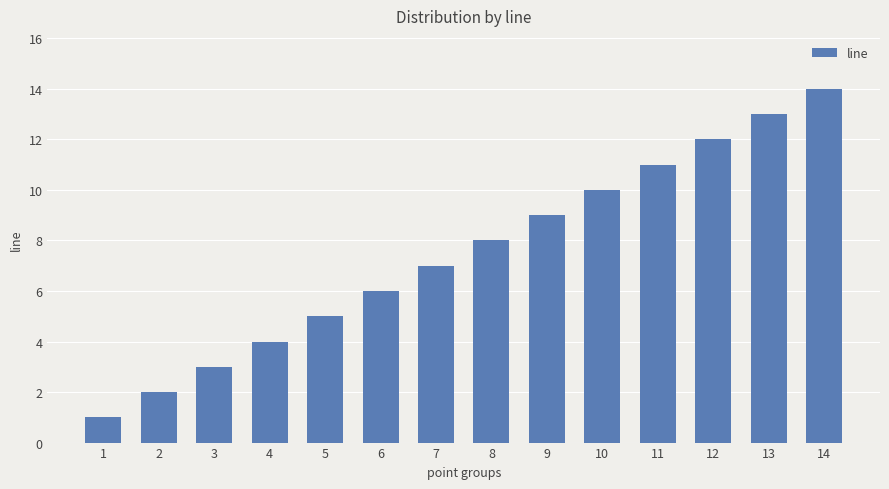

What is the change in value from 2 to 14?

+12